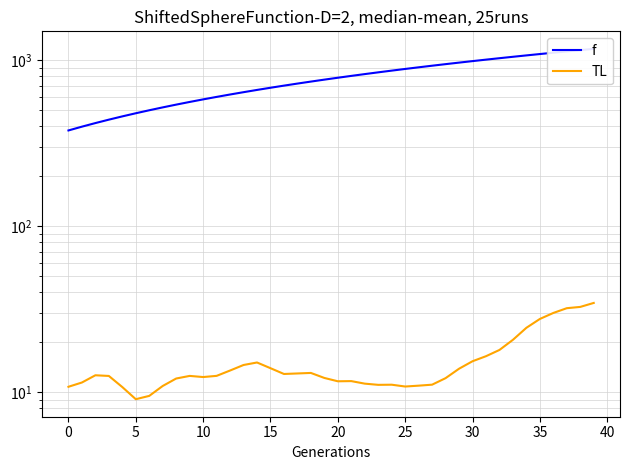

What is the spread (max minus min) of values at 15?

447.4